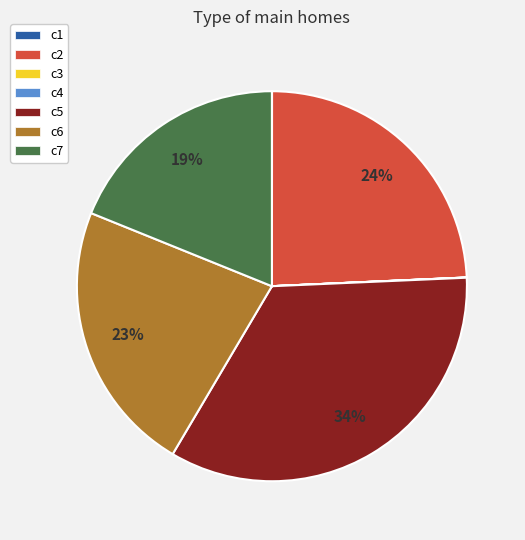

Do c6 and c2 together represent more than half of the pie?

No